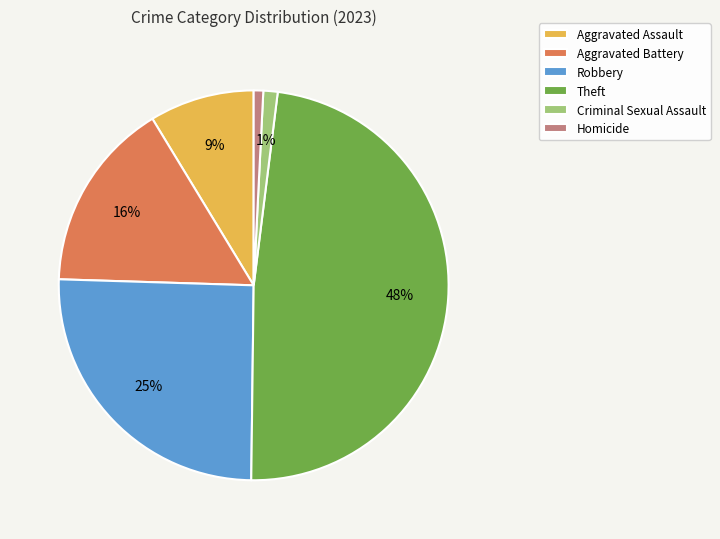

Does any single category account for the majority?

No